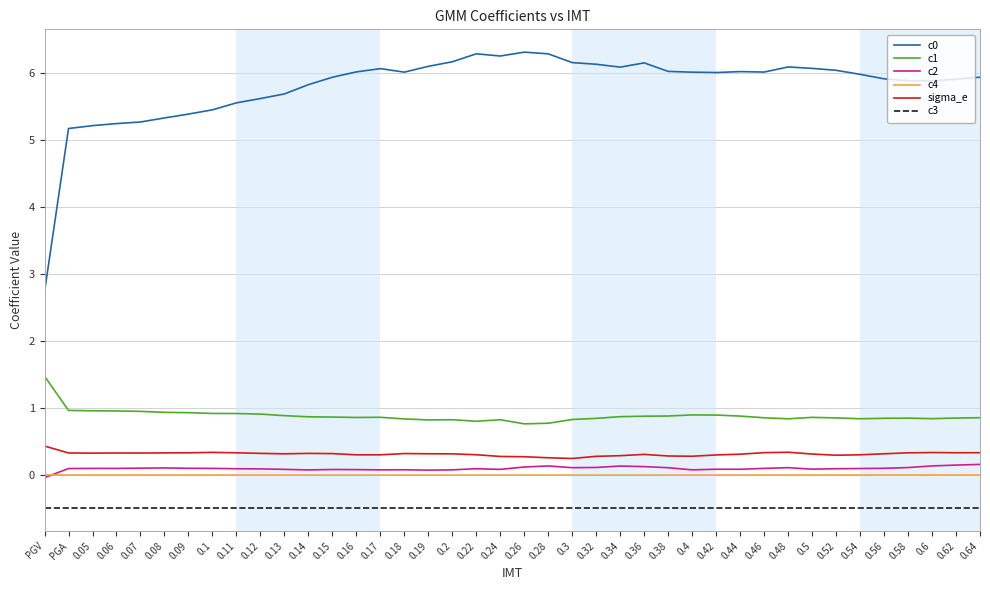

True or false: c0 and c3 cross at least once.

False